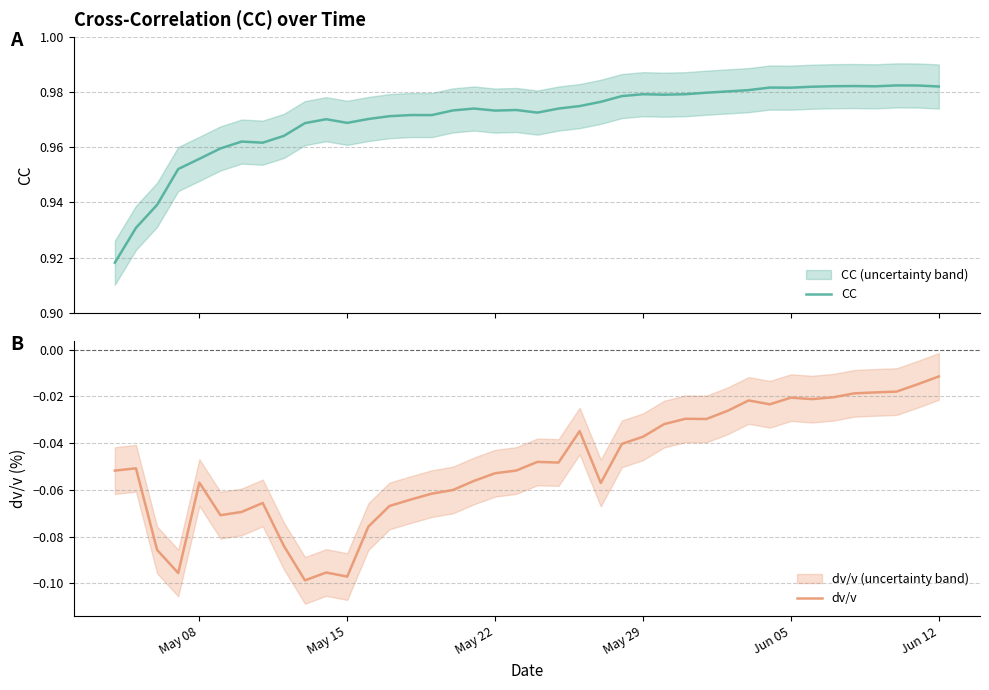

True or false: CC and dv/v intersect in this chart.

False